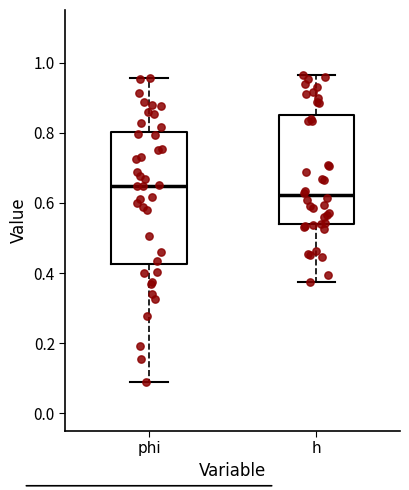

Which box is the tallest, from its lower edge to its upper edge?

phi